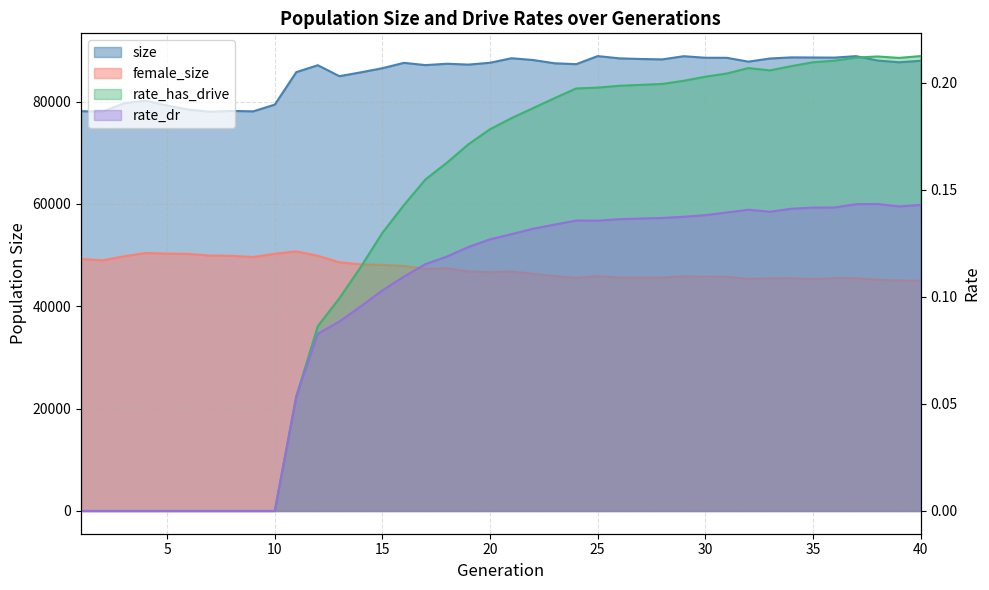

What is the difference between the maximum and minimum values in the rate_has_drive series?

0.2